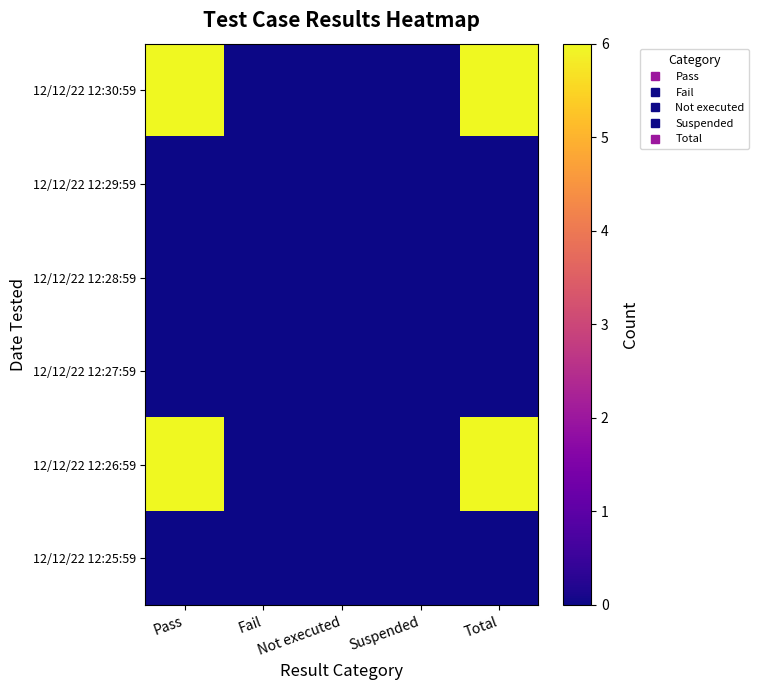

Which label corresponds to the smallest value in the chart?

Fail